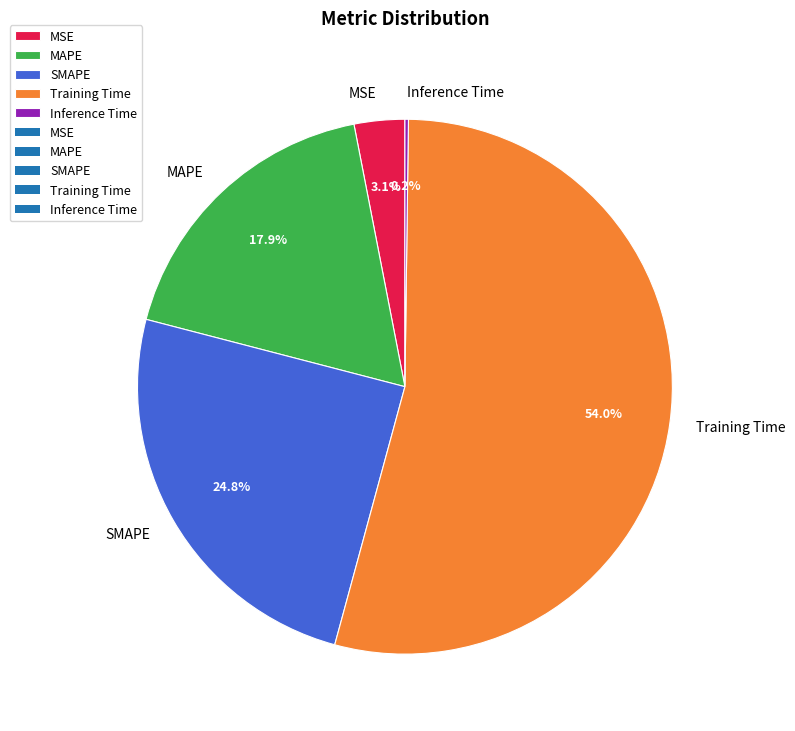

What is the largest slice in the pie chart?

Training Time